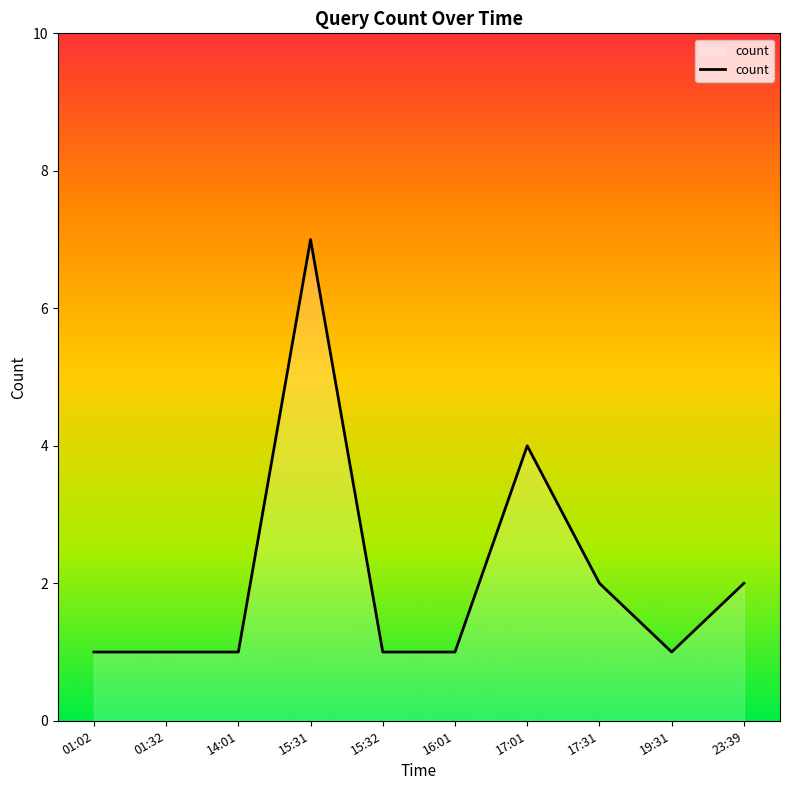

What position from the left is 17:31?

8